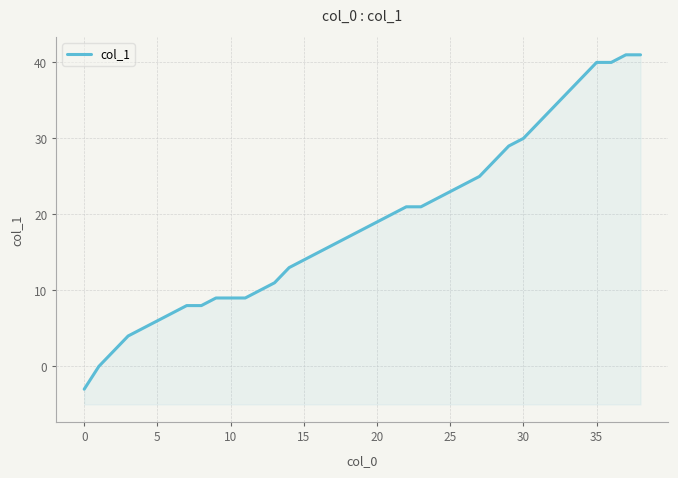

What is the label of the 8th point from the right?

31